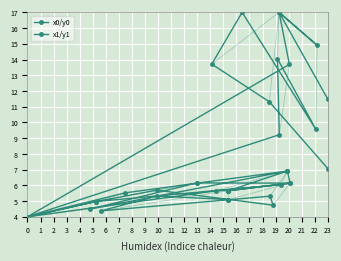

What is the approximate value of x0/y0 at 14?

17.0